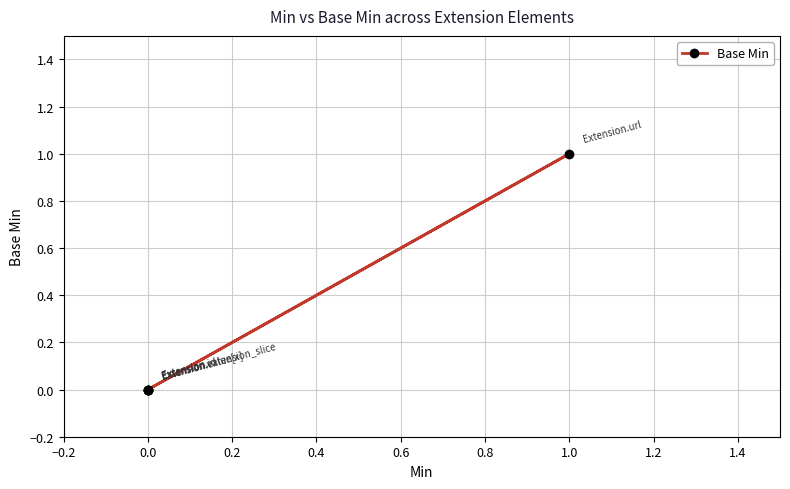

How many positive values are there?

1